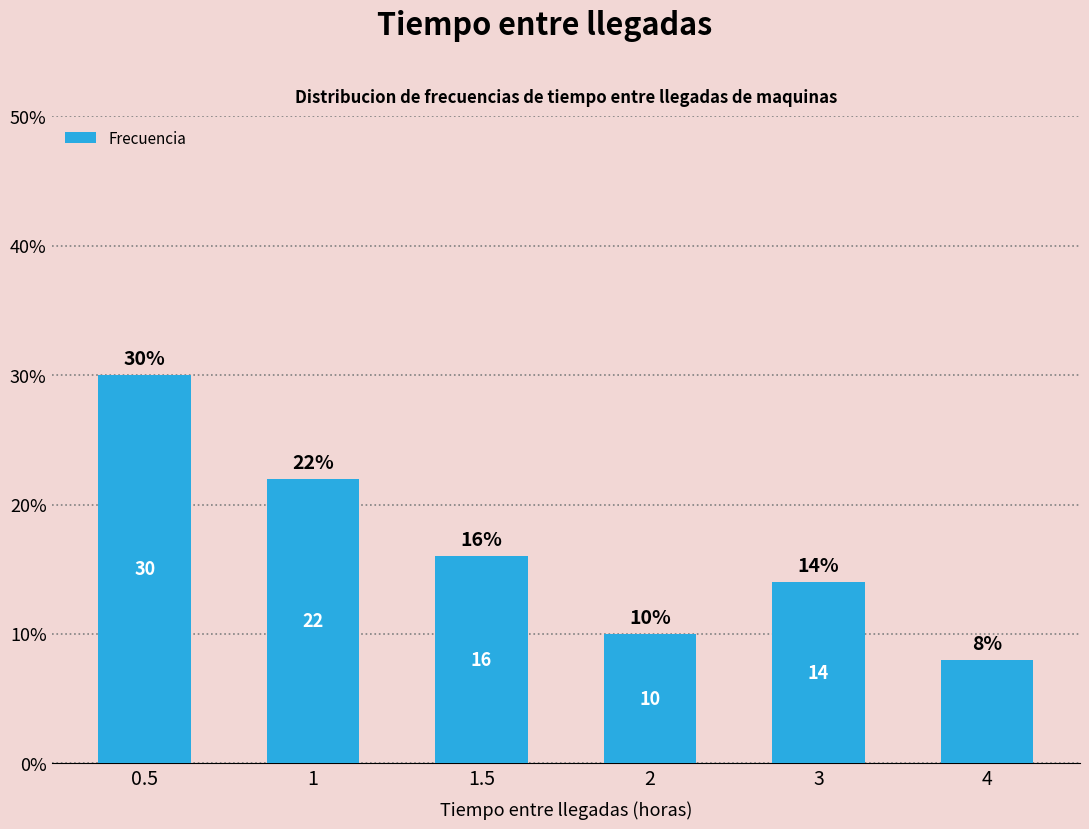

Is it true that the value at 1 is 22?

True